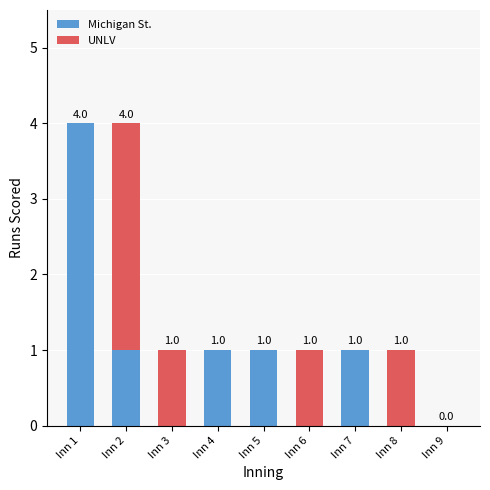

What is the total value across all series at Inn 2?

4